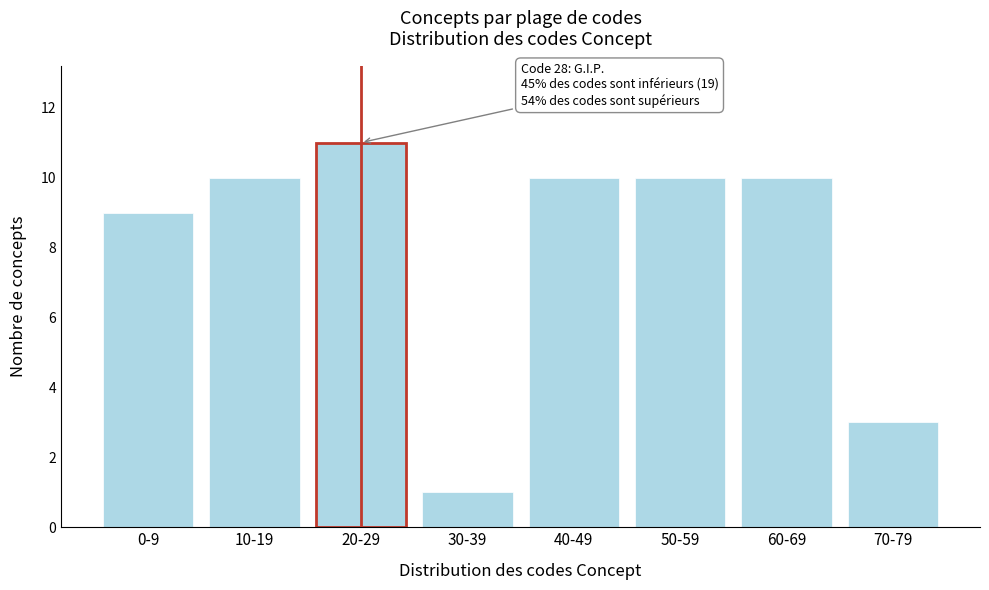

Reading left to right, what are all the values shown in this chart?

9	10	11	1	10	10	10	3